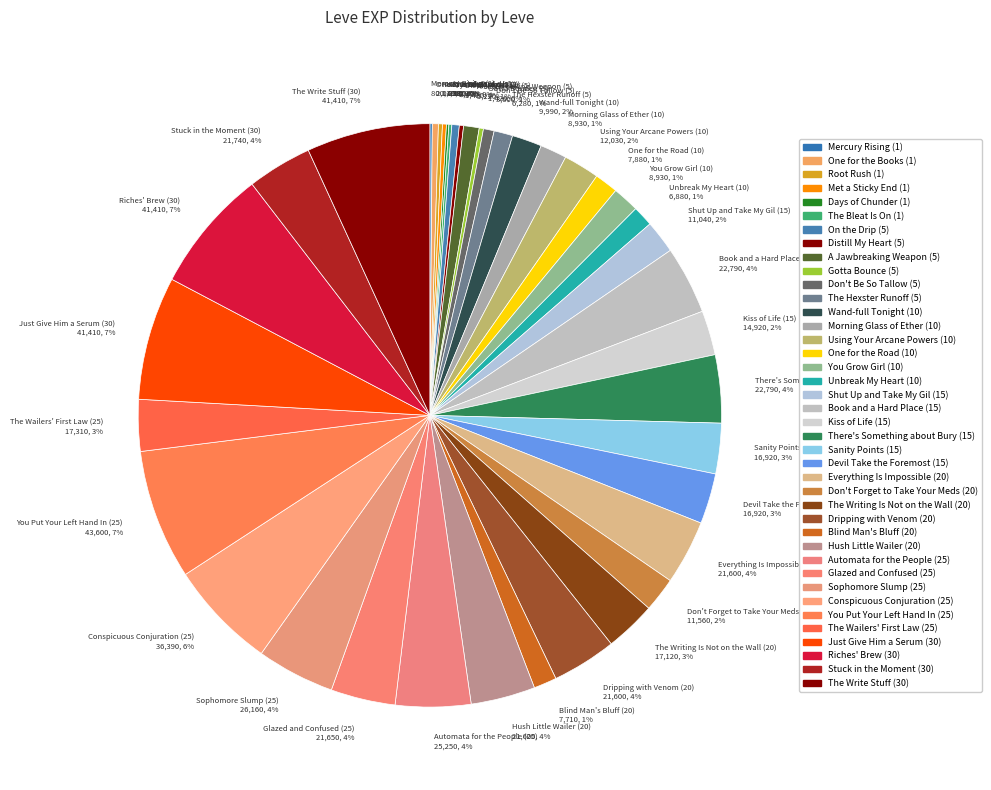

To the nearest percent, what is the combined percentage of Just Give Him a Serum (30) 41,410, 7% and Sophomore Slump (25) 26,160, 4%?

11%